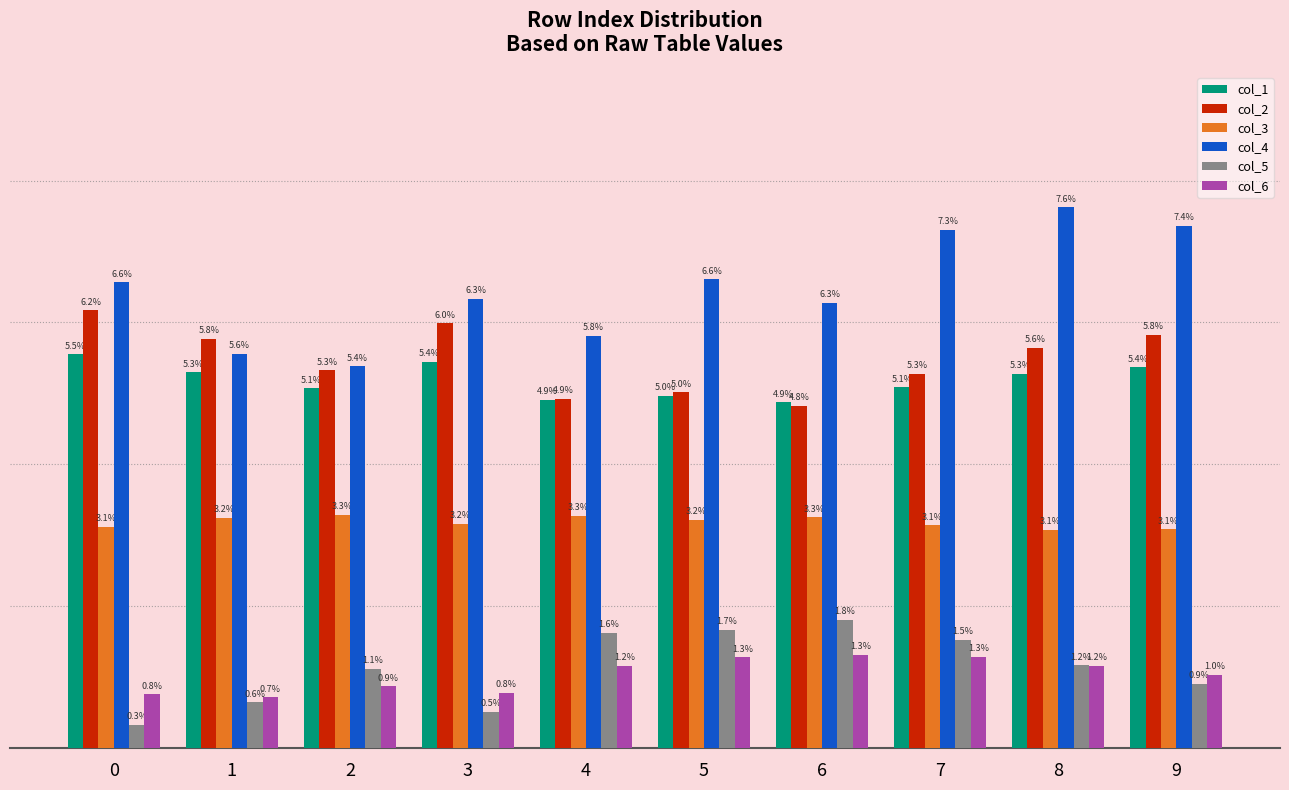

The col_4 series shows 0.0 at 0. True or false?

False